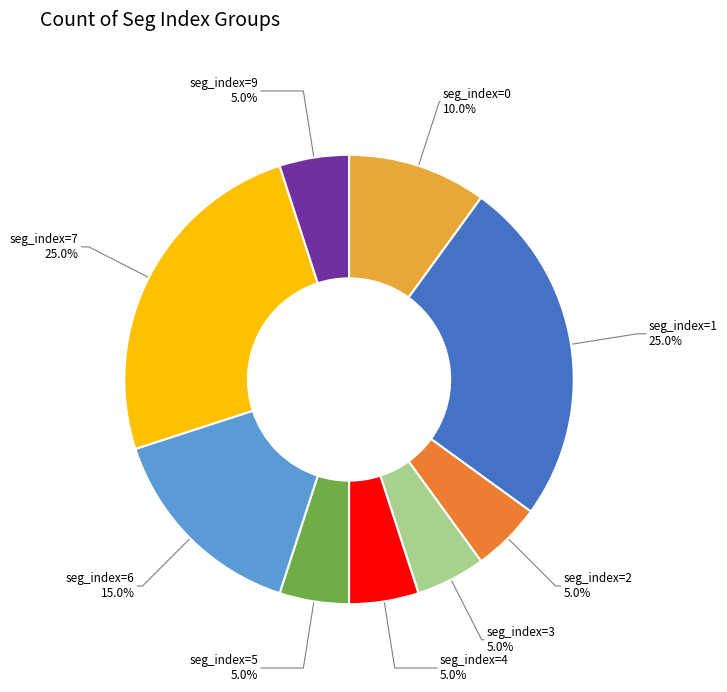

Is there a majority slice in this chart?

No